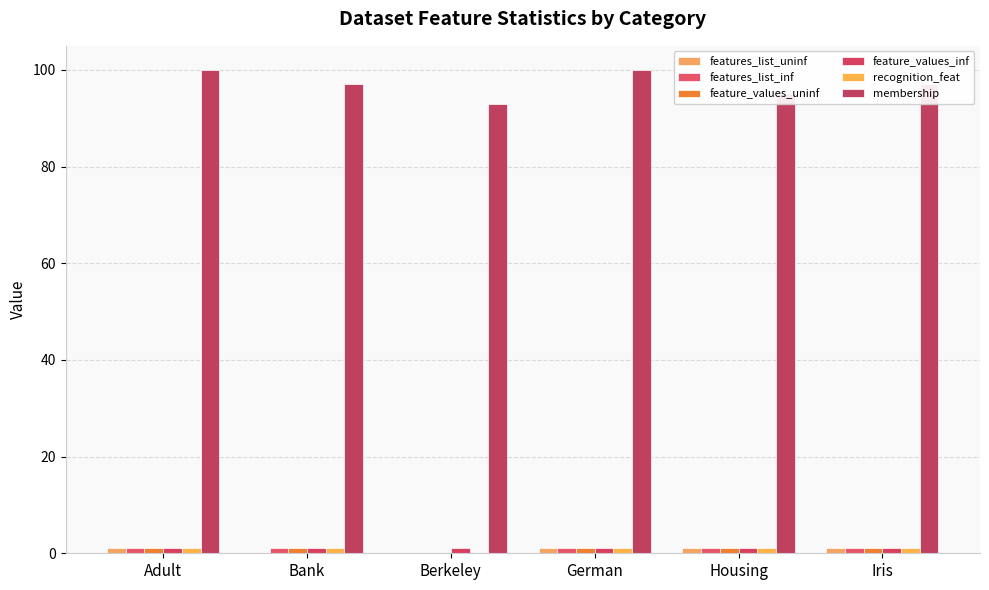

Between Adult and Iris, which is larger?

Adult